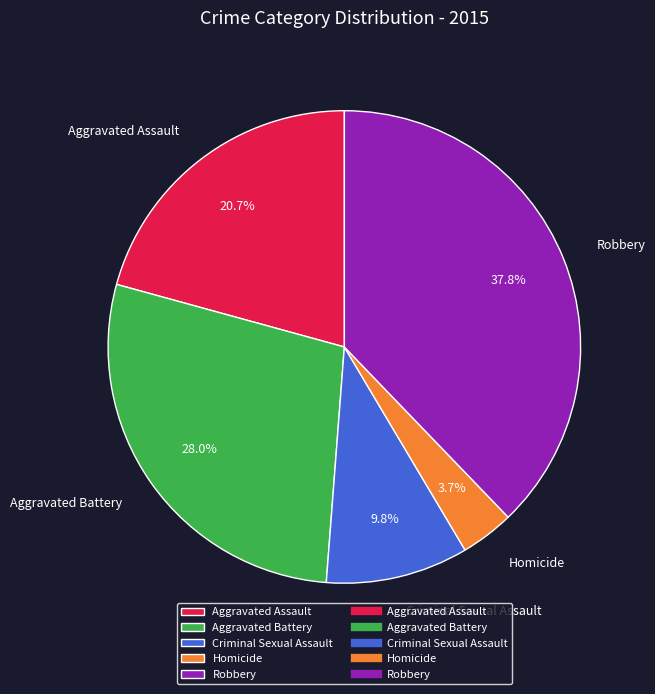

Is the sum of Criminal Sexual Assault and Homicide greater than half?

No